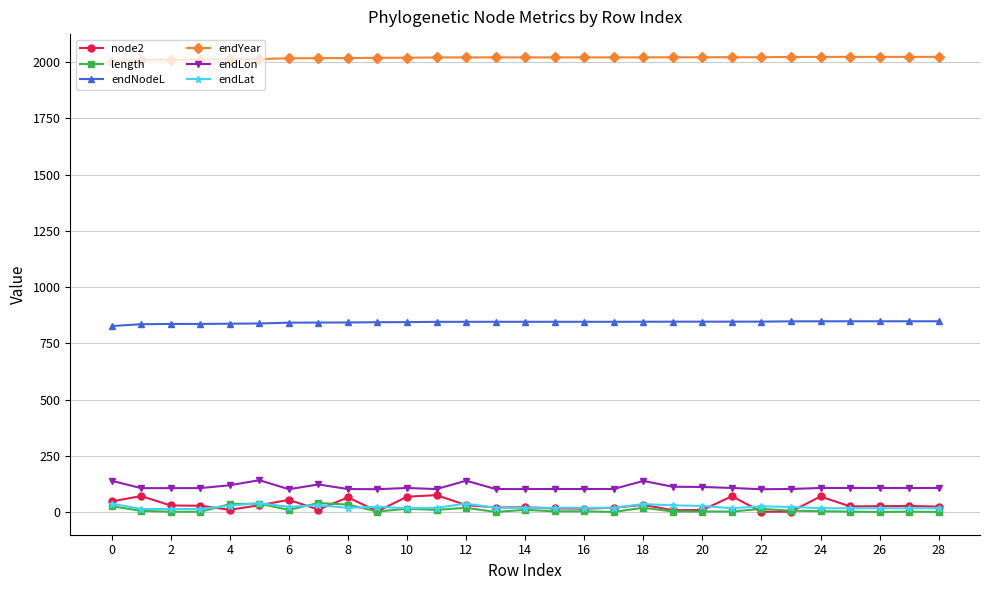

True or false: endLat and endLon cross at least once.

False